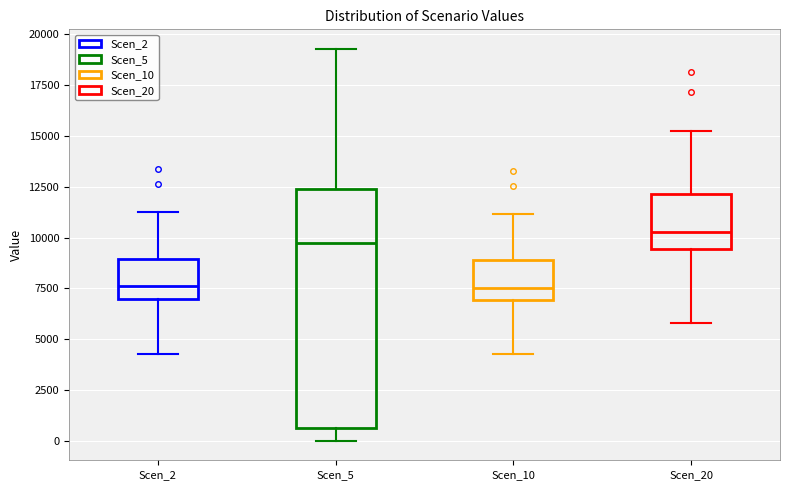

Which box is the tallest, from its lower edge to its upper edge?

Scen_5